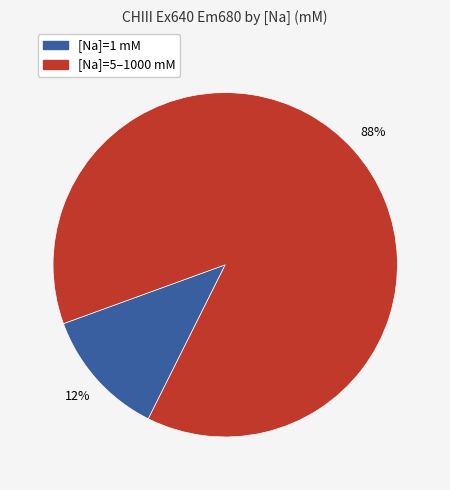

Does any single category account for the majority?

Yes